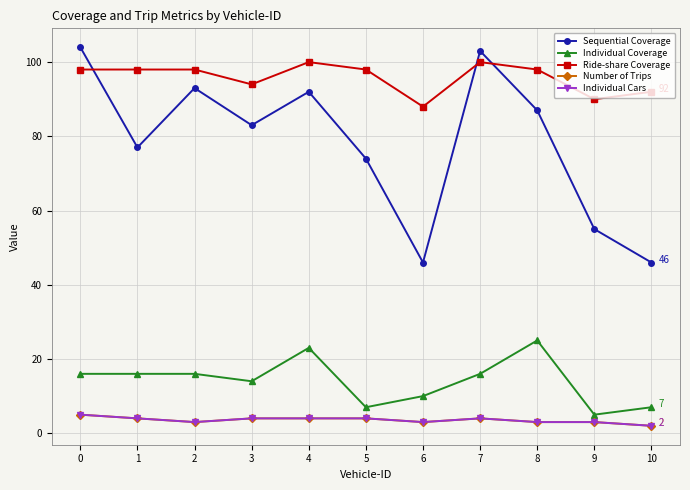

True or false: Ride-share Coverage and Individual Cars cross at least once.

False